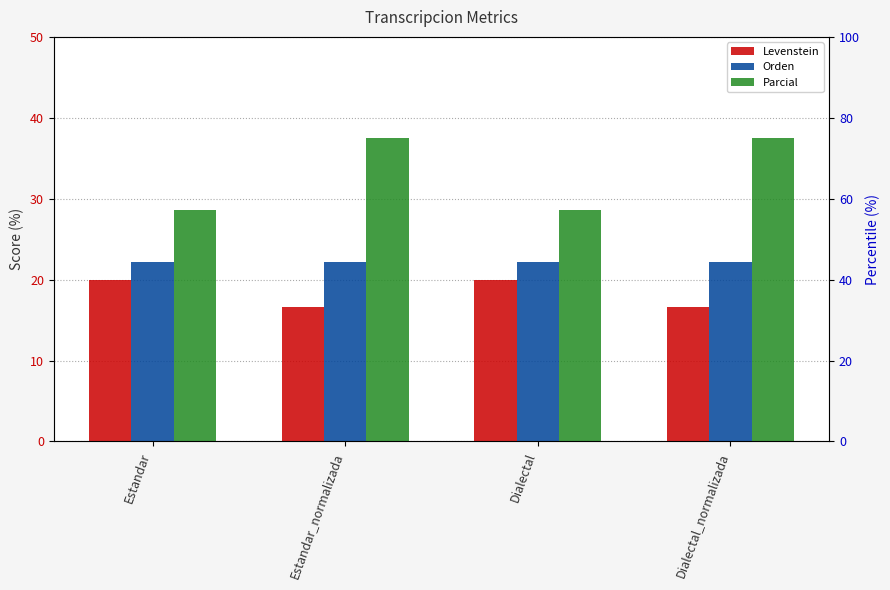

Is the value of Levenstein at Estandar_normalizada greater than the value of Orden at Dialectal?

No